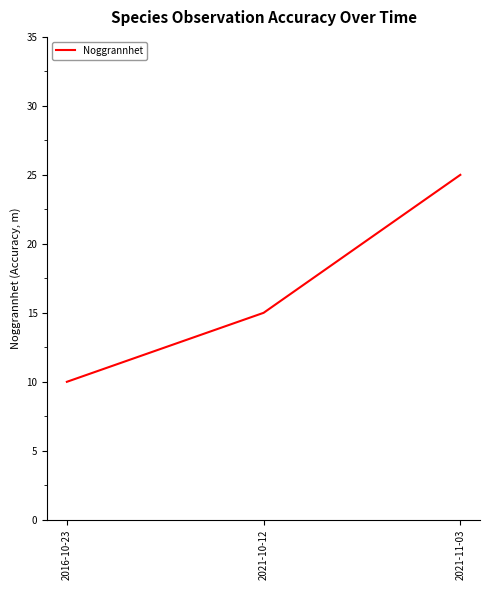

Reading left to right, list all the values displayed in this chart.

10	15	25